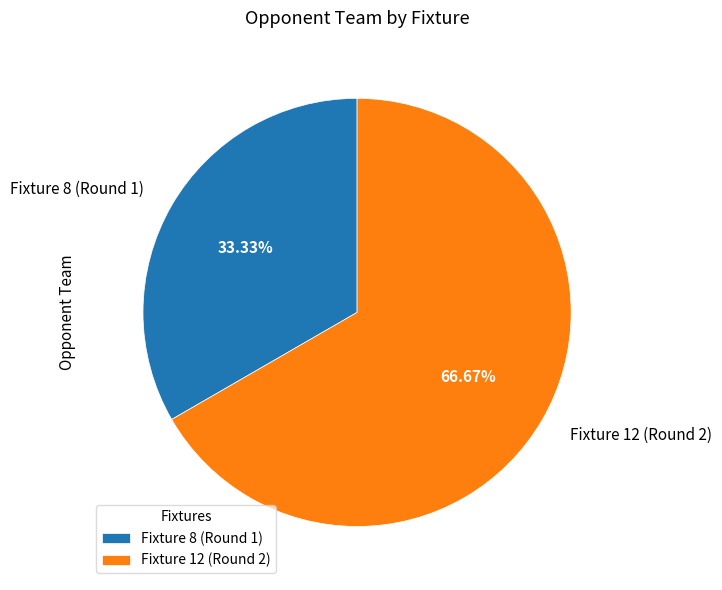

True or false: Fixture 8 (Round 1) accounts for 28% of the total.

False